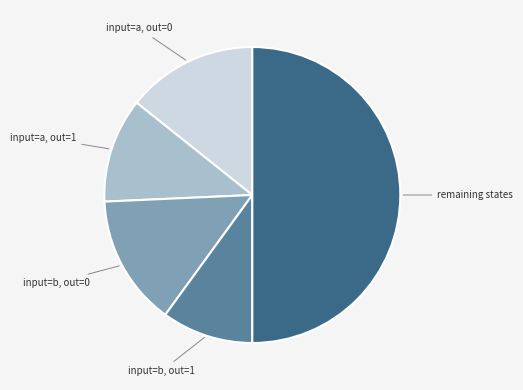

What is the largest slice in the pie chart?

remaining states